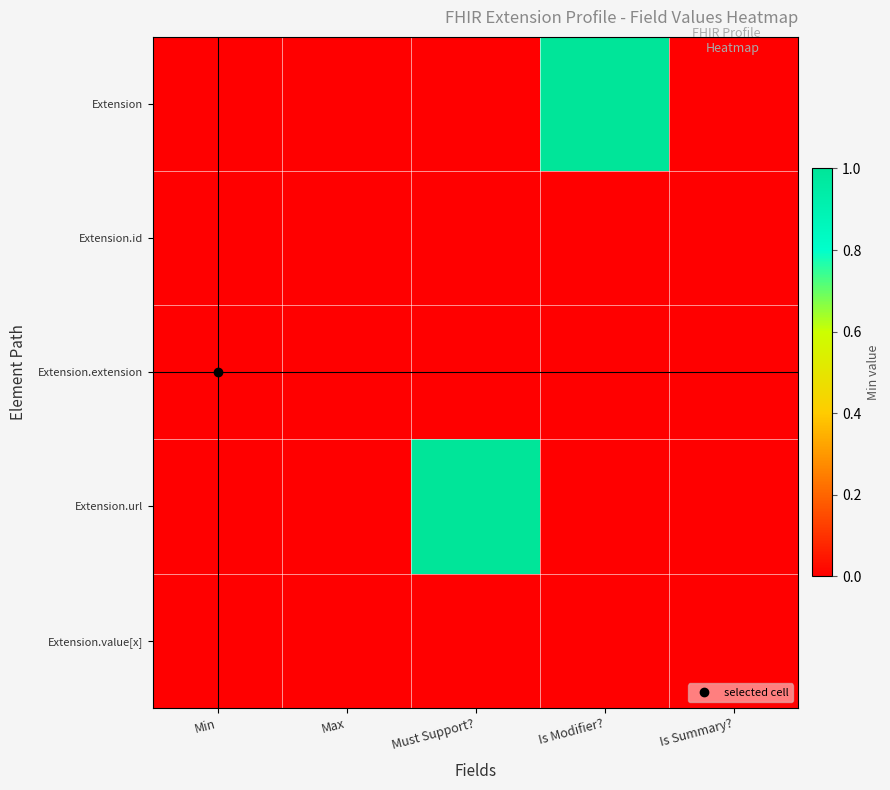

Reading left to right, extract all data points from this chart.

Extension: Min=0	Max=0	Must Support?=0	Is Modifier?=1	Is Summary?=0
Extension.id: Min=0	Max=0	Must Support?=0	Is Modifier?=0	Is Summary?=0
Extension.extension: Min=0	Max=0	Must Support?=0	Is Modifier?=0	Is Summary?=0
Extension.url: Min=0	Max=0	Must Support?=1	Is Modifier?=0	Is Summary?=0
Extension.value[x]: Min=0	Max=0	Must Support?=0	Is Modifier?=0	Is Summary?=0